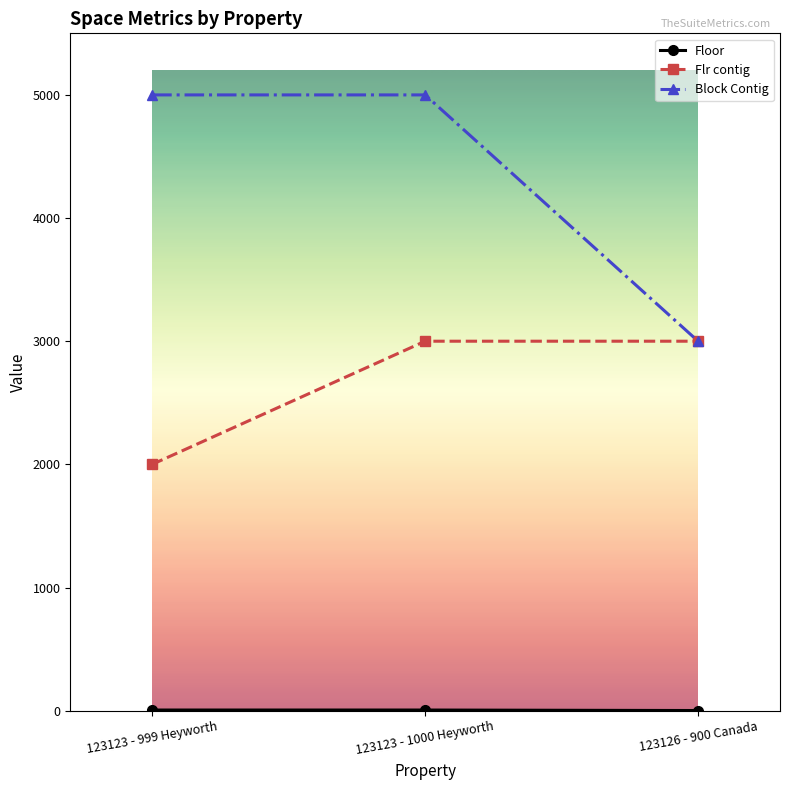

Does the chart display data point markers on the line(s)?

Yes